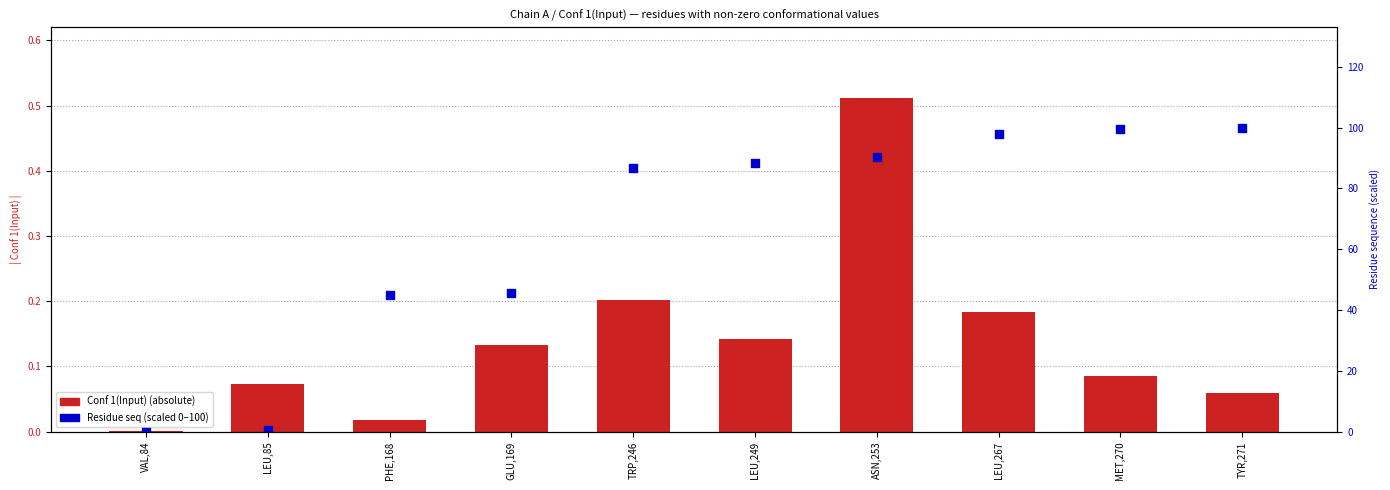

Which series reaches the maximum Y coordinate?

Residue seq (scaled 0–100)